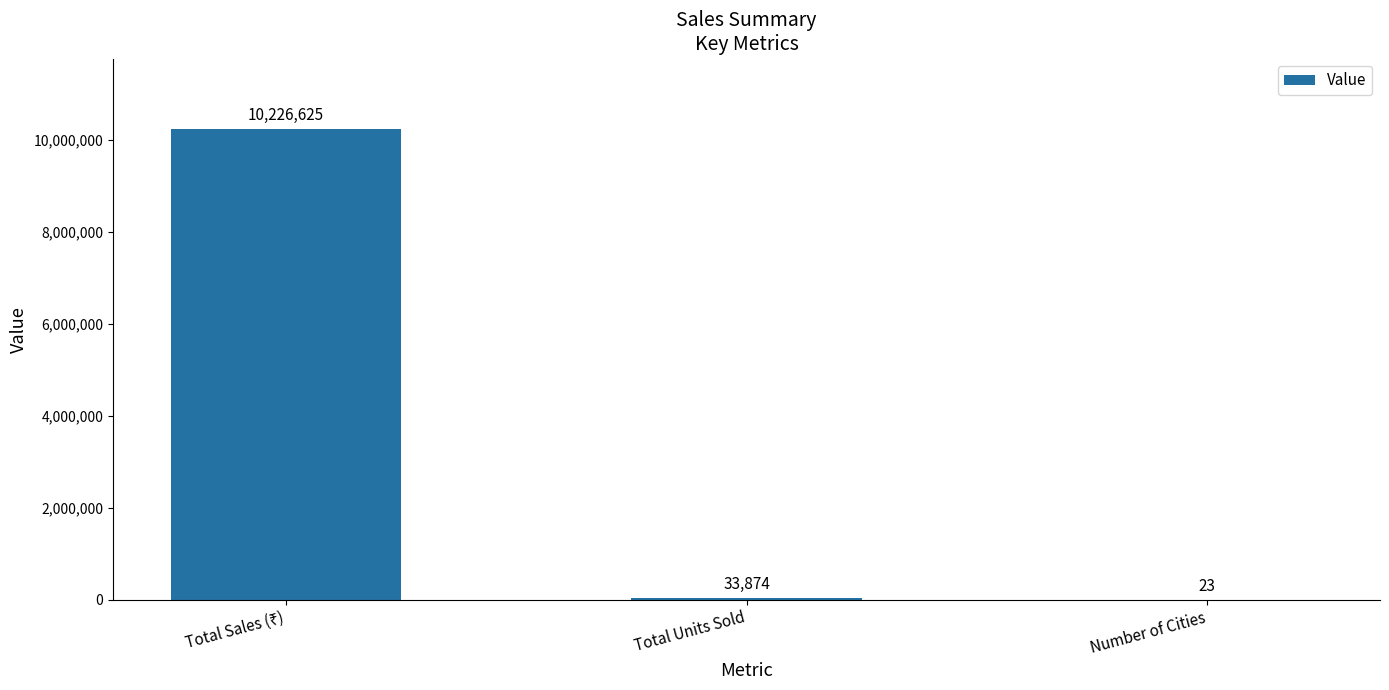

Which has a higher value, Number of Cities or Total Units Sold?

Total Units Sold